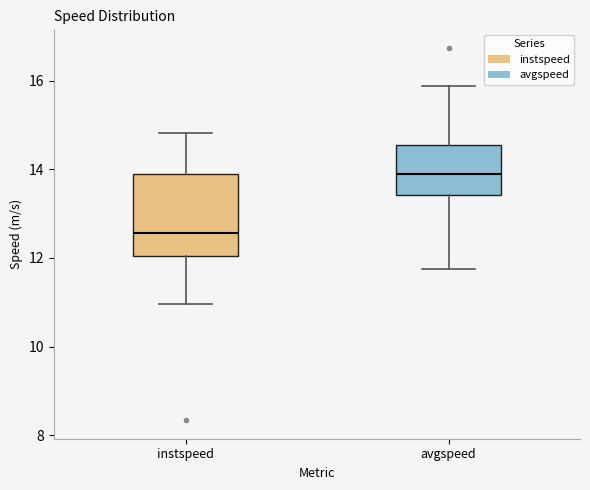

Comparing the boxes themselves (not the whiskers), which one is the tallest?

instspeed